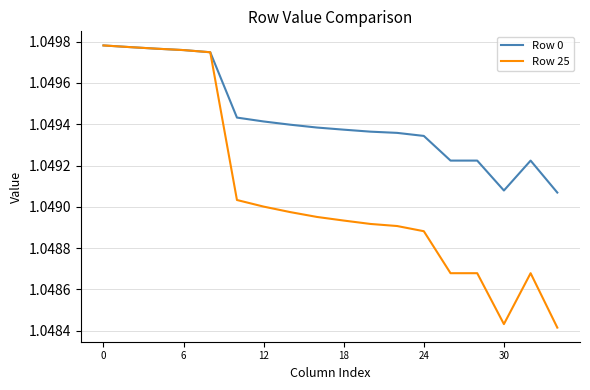

Which series has the largest range (max minus min)?

Row 25